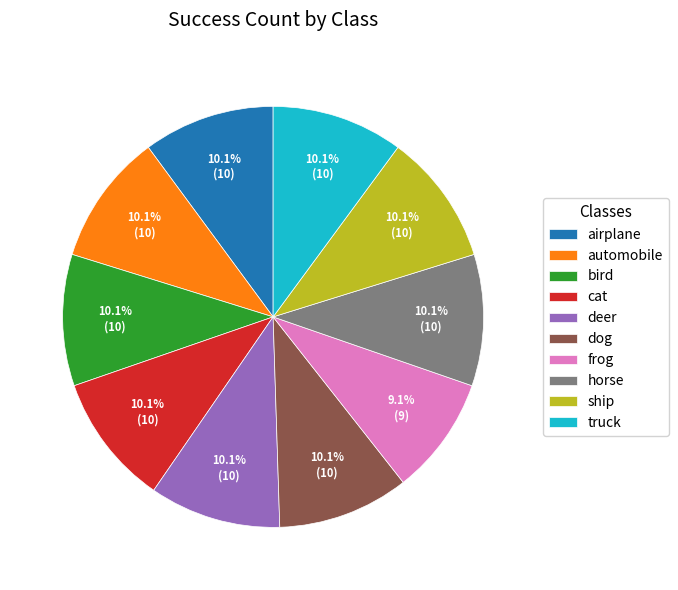

How many segments does this pie chart have?

10